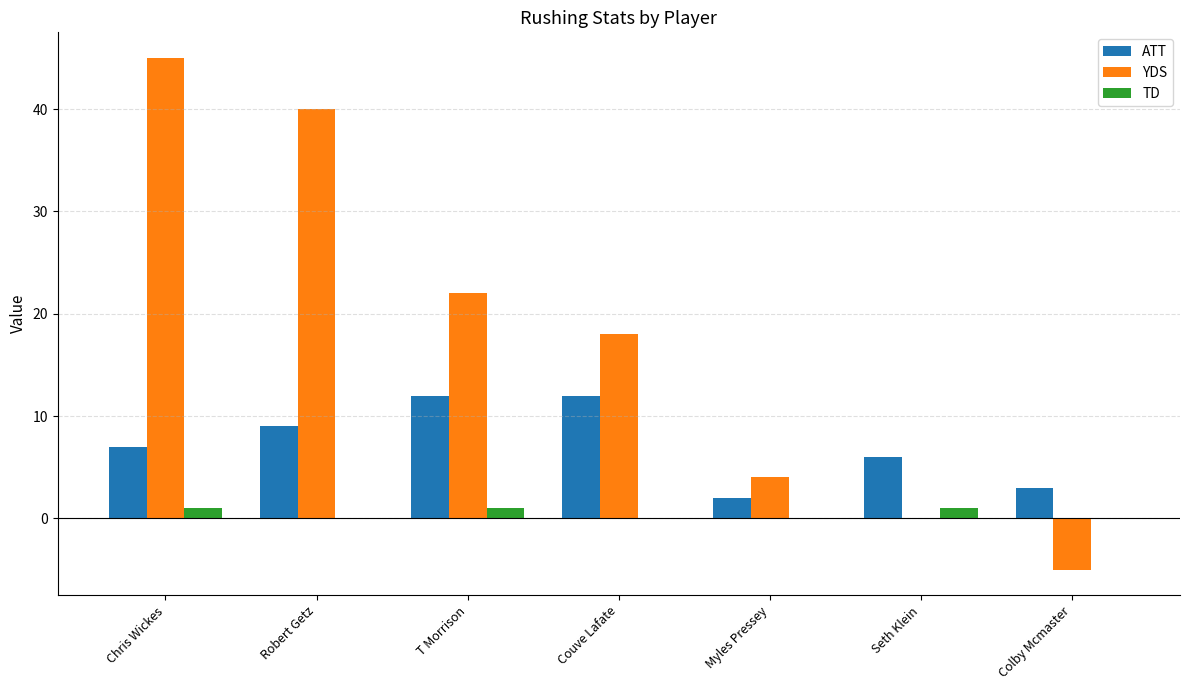

Which label corresponds to the largest value in the chart?

Chris Wickes